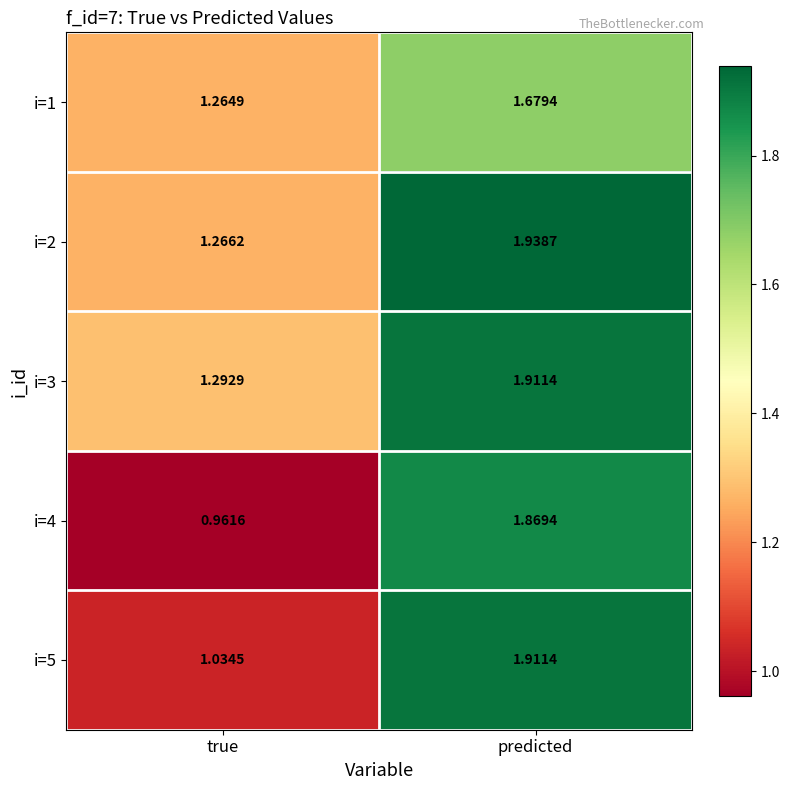

Rank the categories by i=1 value from lowest to highest.

true, predicted